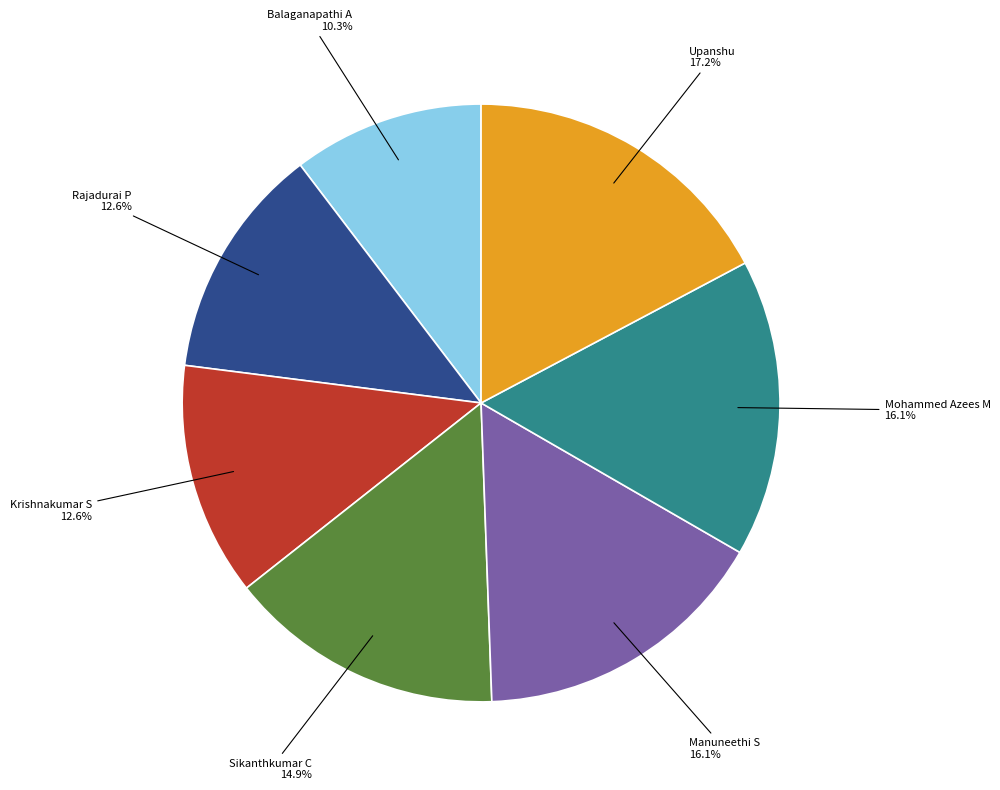

Does any single category account for the majority?

No